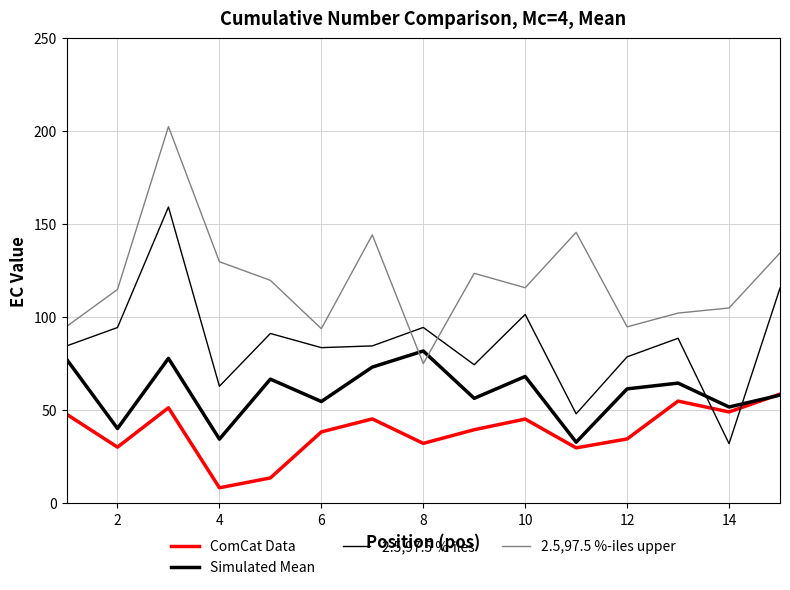

Does the chart have visible grid lines?

Yes